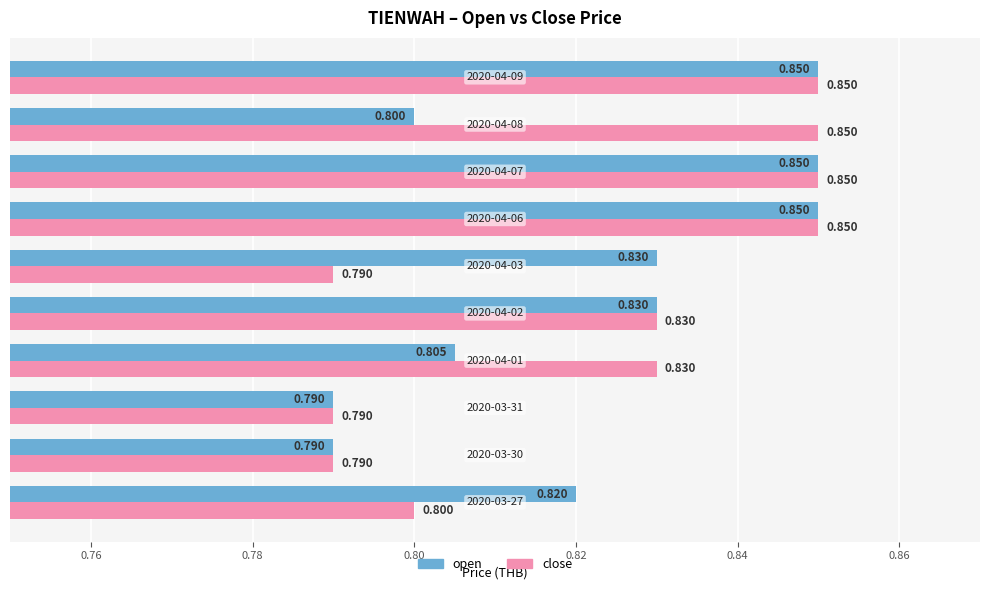

Which series has the largest total across all categories?

close